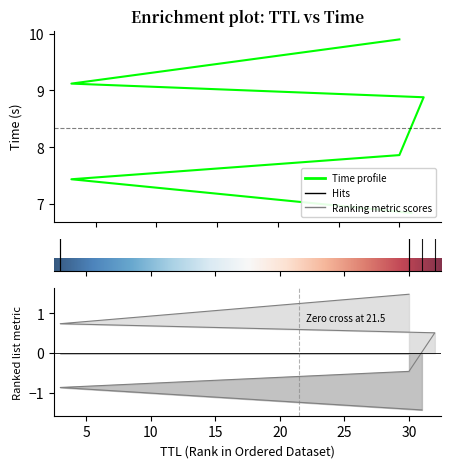

Where does the data first go above 8?

32